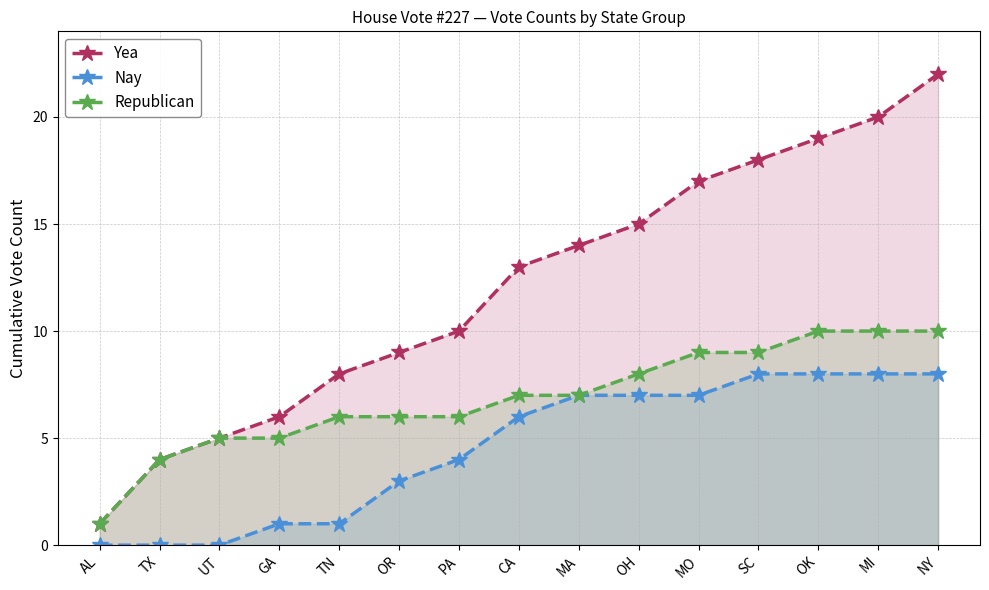

How many values in the Yea series are below 13?

7